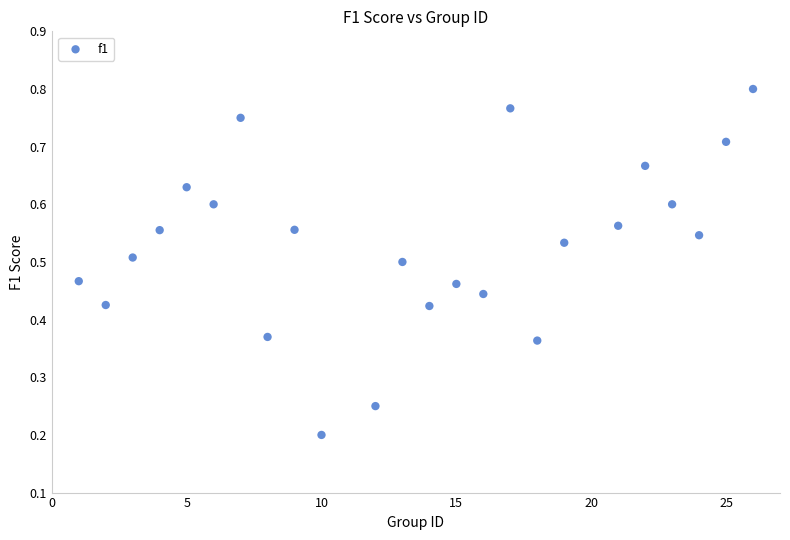

What is the range of X values (max minus min)?

25.0